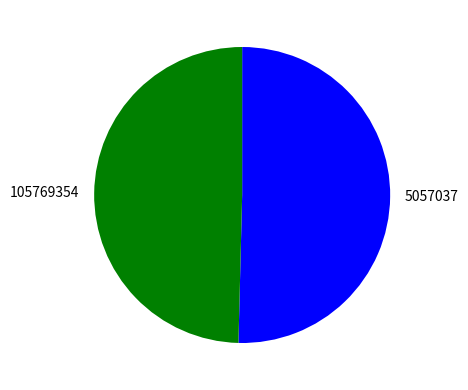

How many segments does this pie chart have?

2